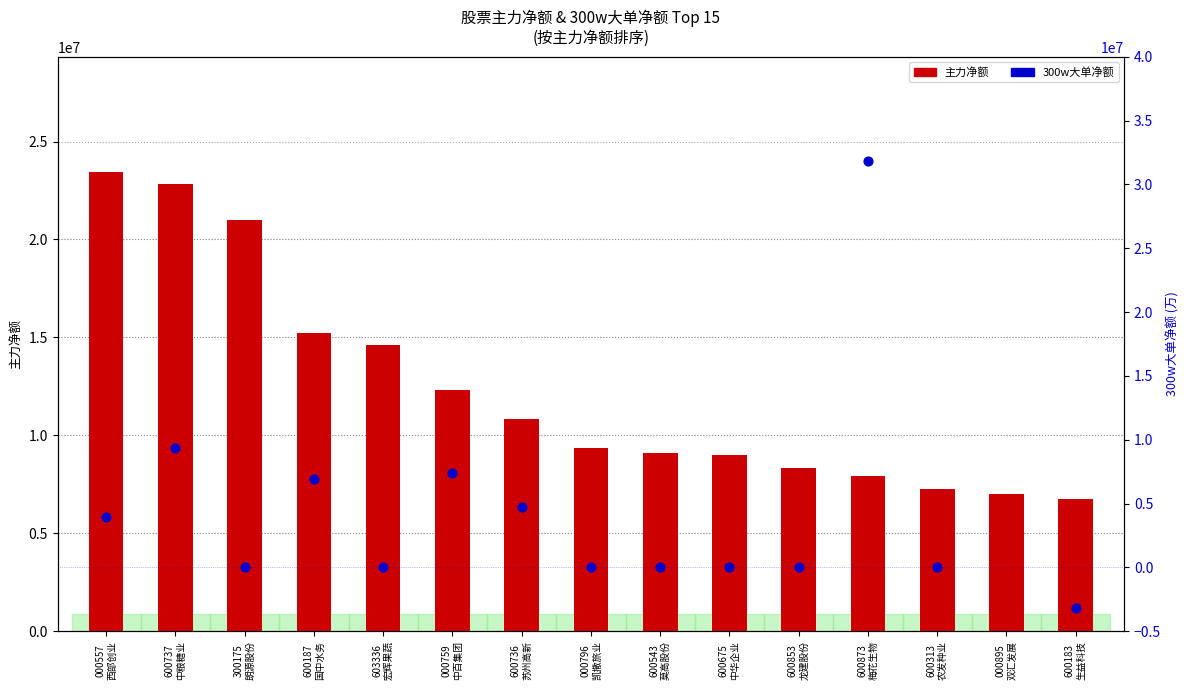

Which series has the largest total across all categories?

主力净额